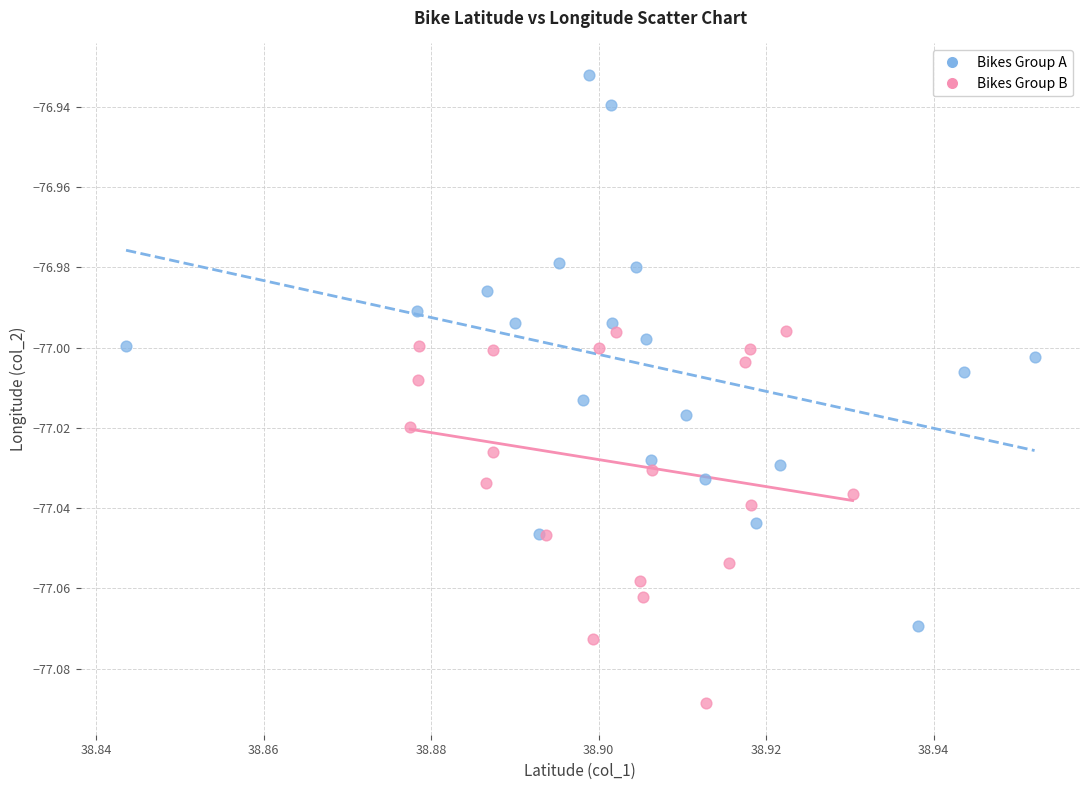

Which series reaches the minimum Y coordinate?

Bikes Group B